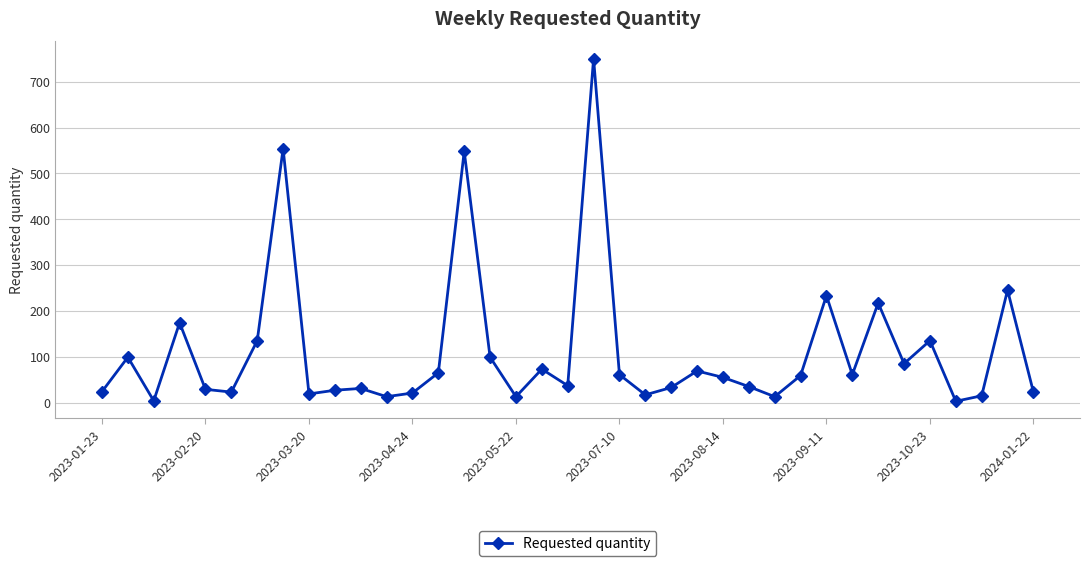

What is the maximum value shown in the chart?

750